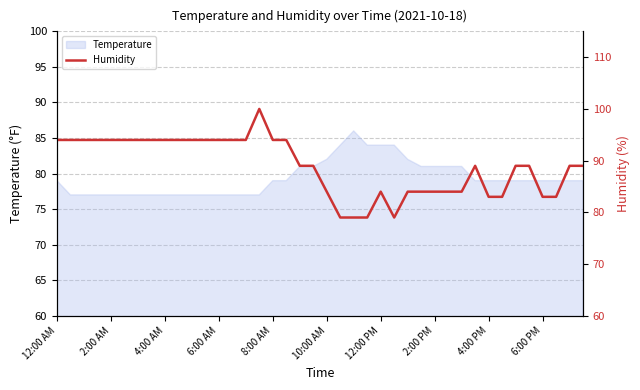

Is it true that Temperature equals 79 at 8:00 AM?

True